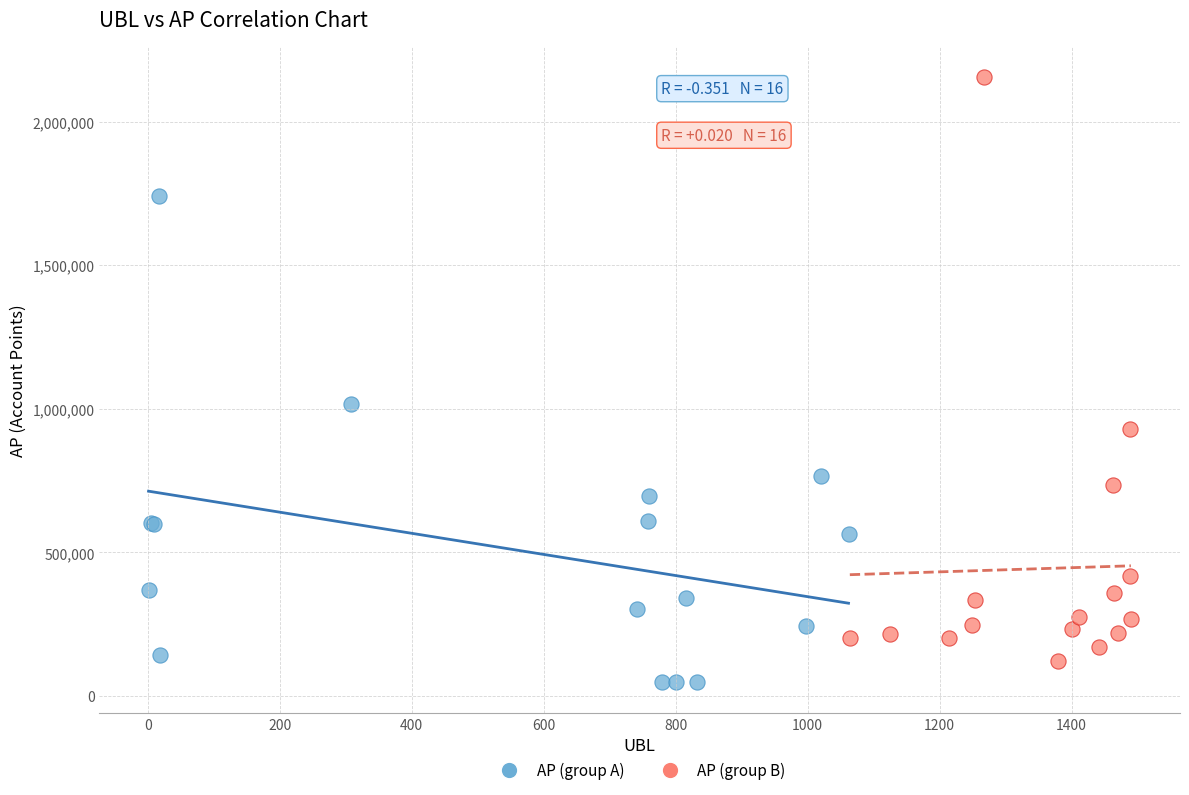

Which series has the widest spread of Y values?

AP (group B)